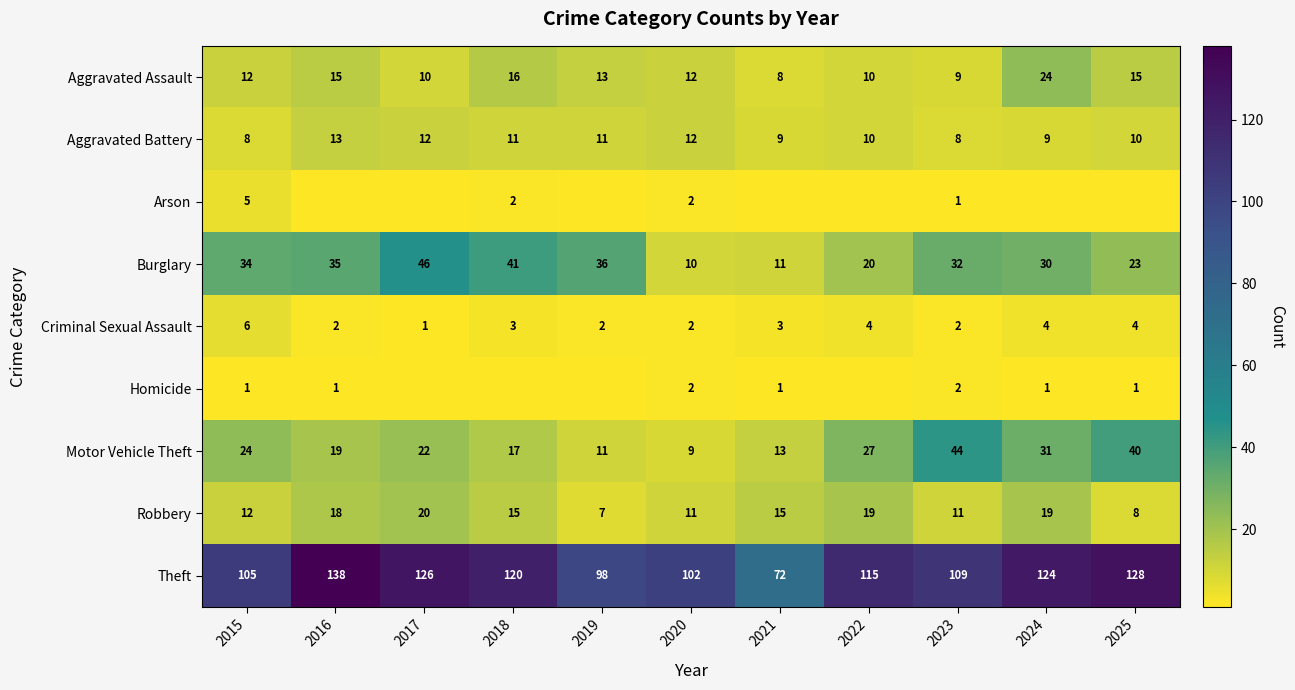

What is the spread (max minus min) of values at 2020?

100